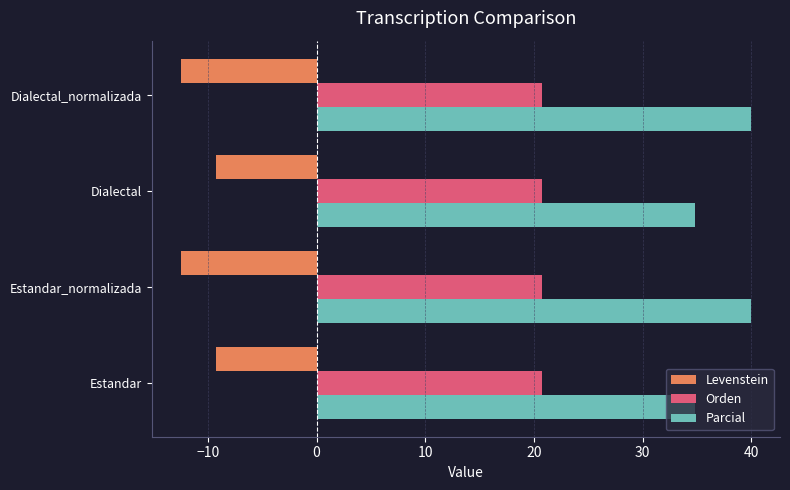

What is the lowest value of the Parcial series?

34.8